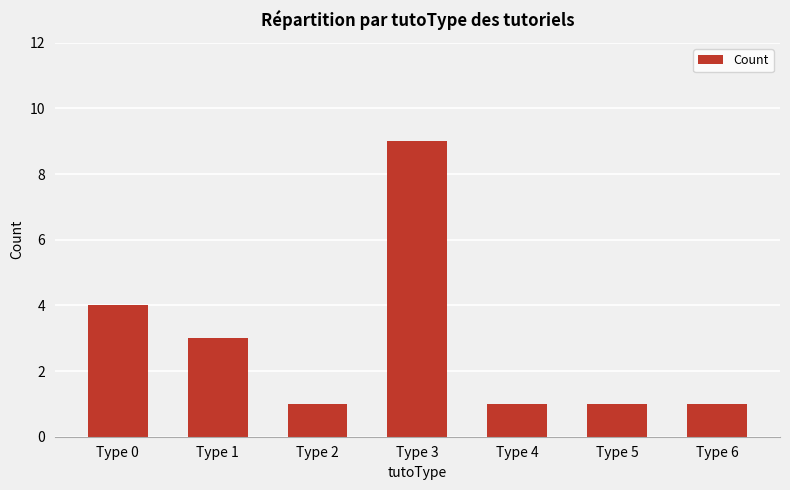

The chart shows a value of 2 at Type 5. True or false?

False